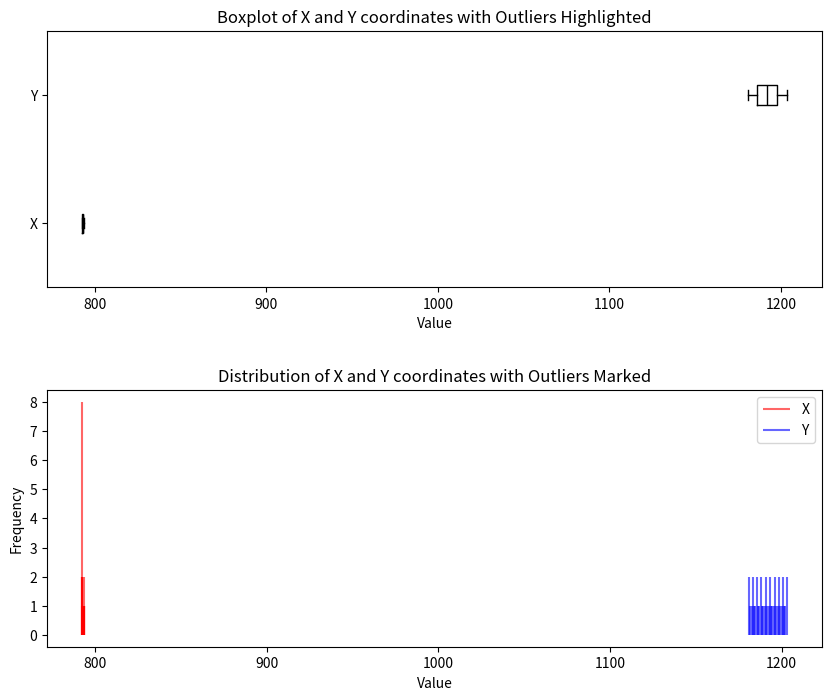

Comparing the boxes themselves (not the whiskers), which one is the widest?

Y